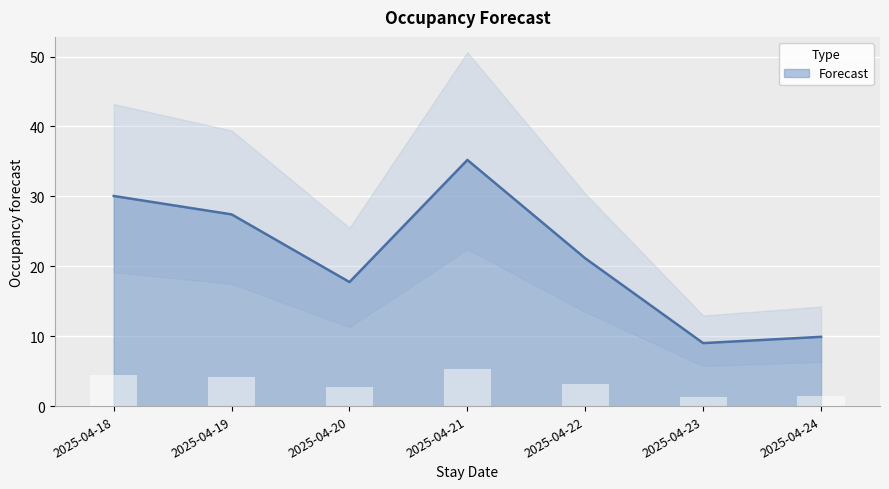

What is the minimum value shown in the chart?

9.0